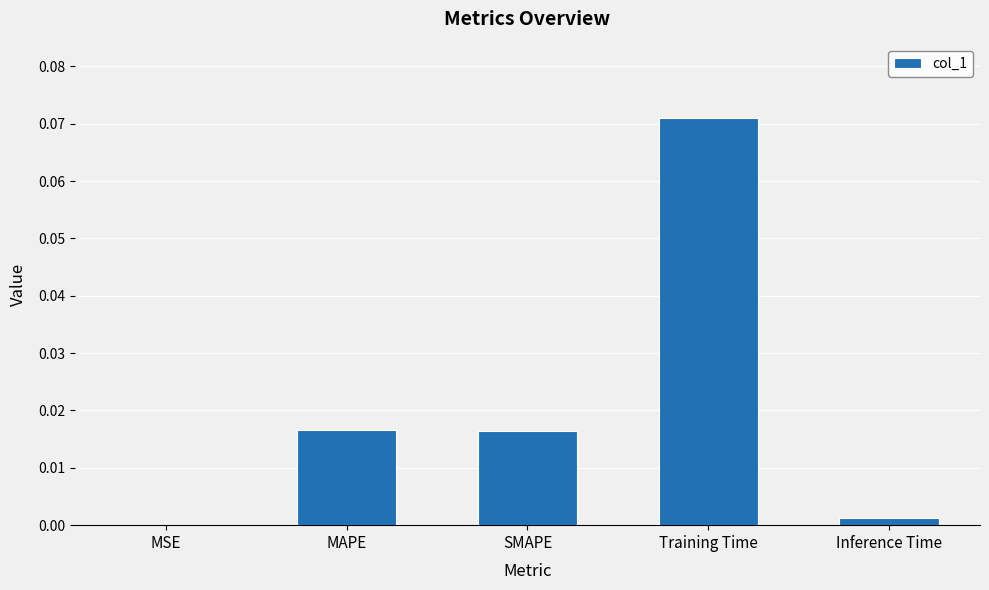

The chart shows a value of 0.0 at Training Time. True or false?

False